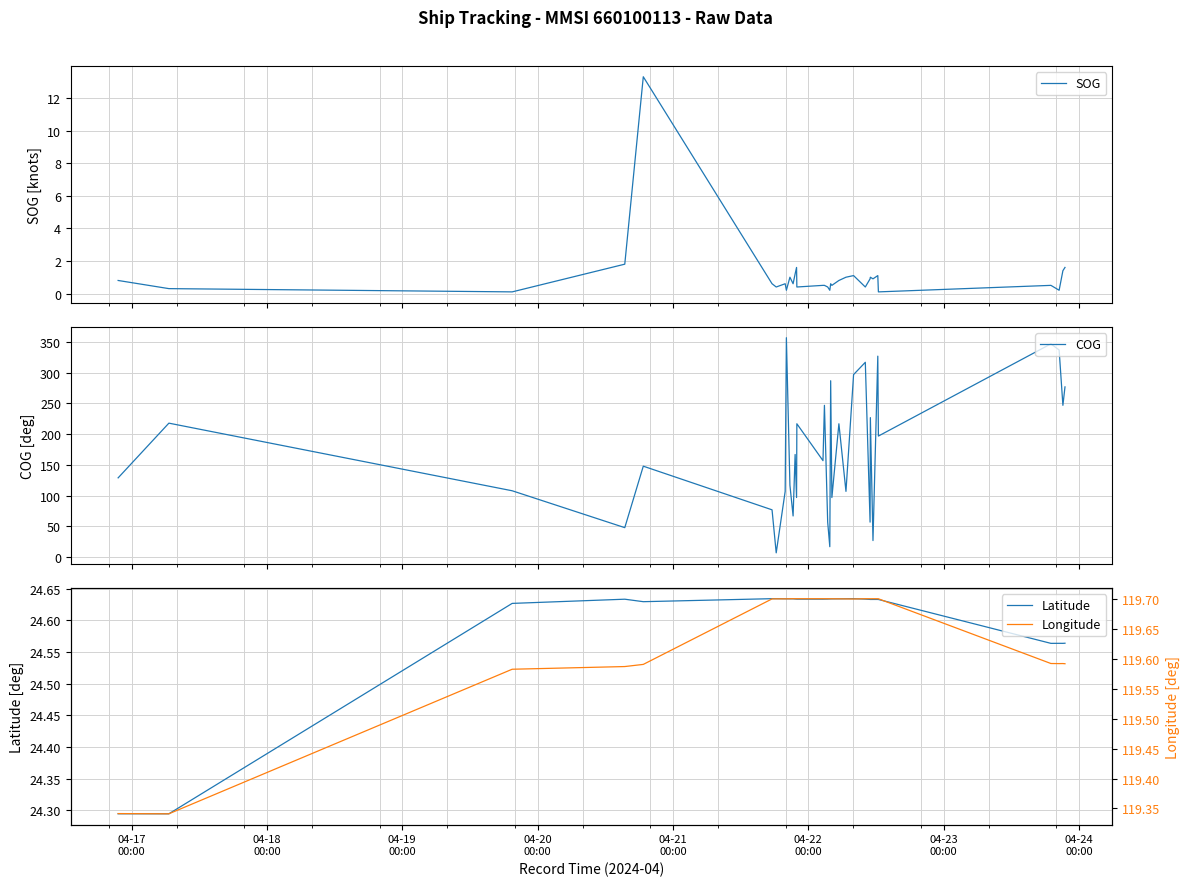

At which category does SOG reach its first local peak?

04-21
00:00